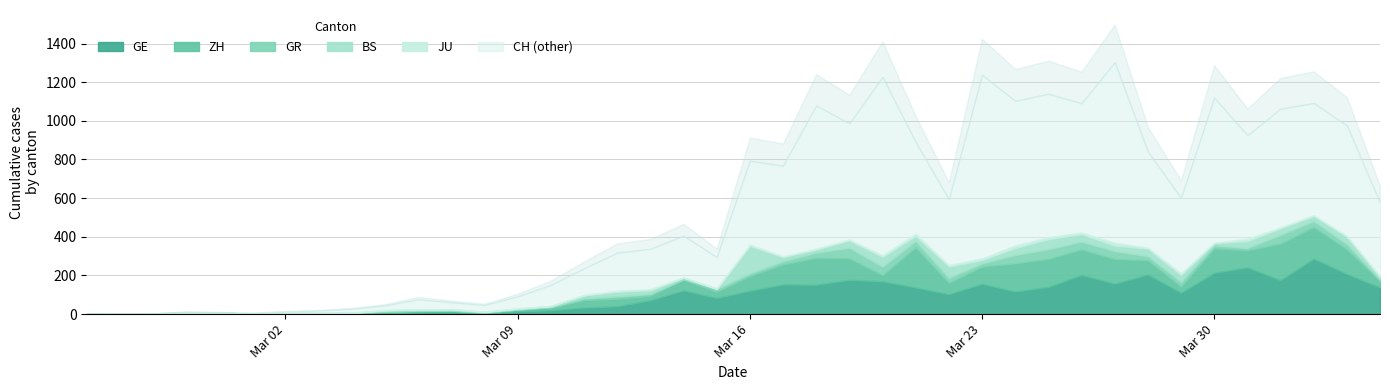

Between 12 and 27, which is larger?

27